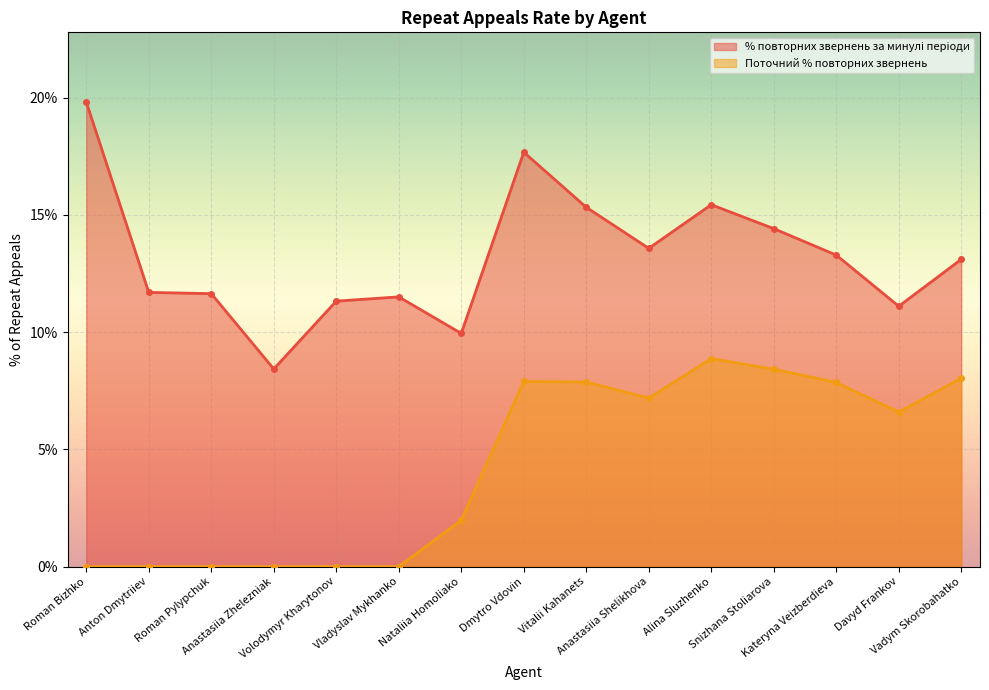

The value of % повторних звернень за минулі періоди at Snizhana Stoliarova is 0.0. True or false?

False